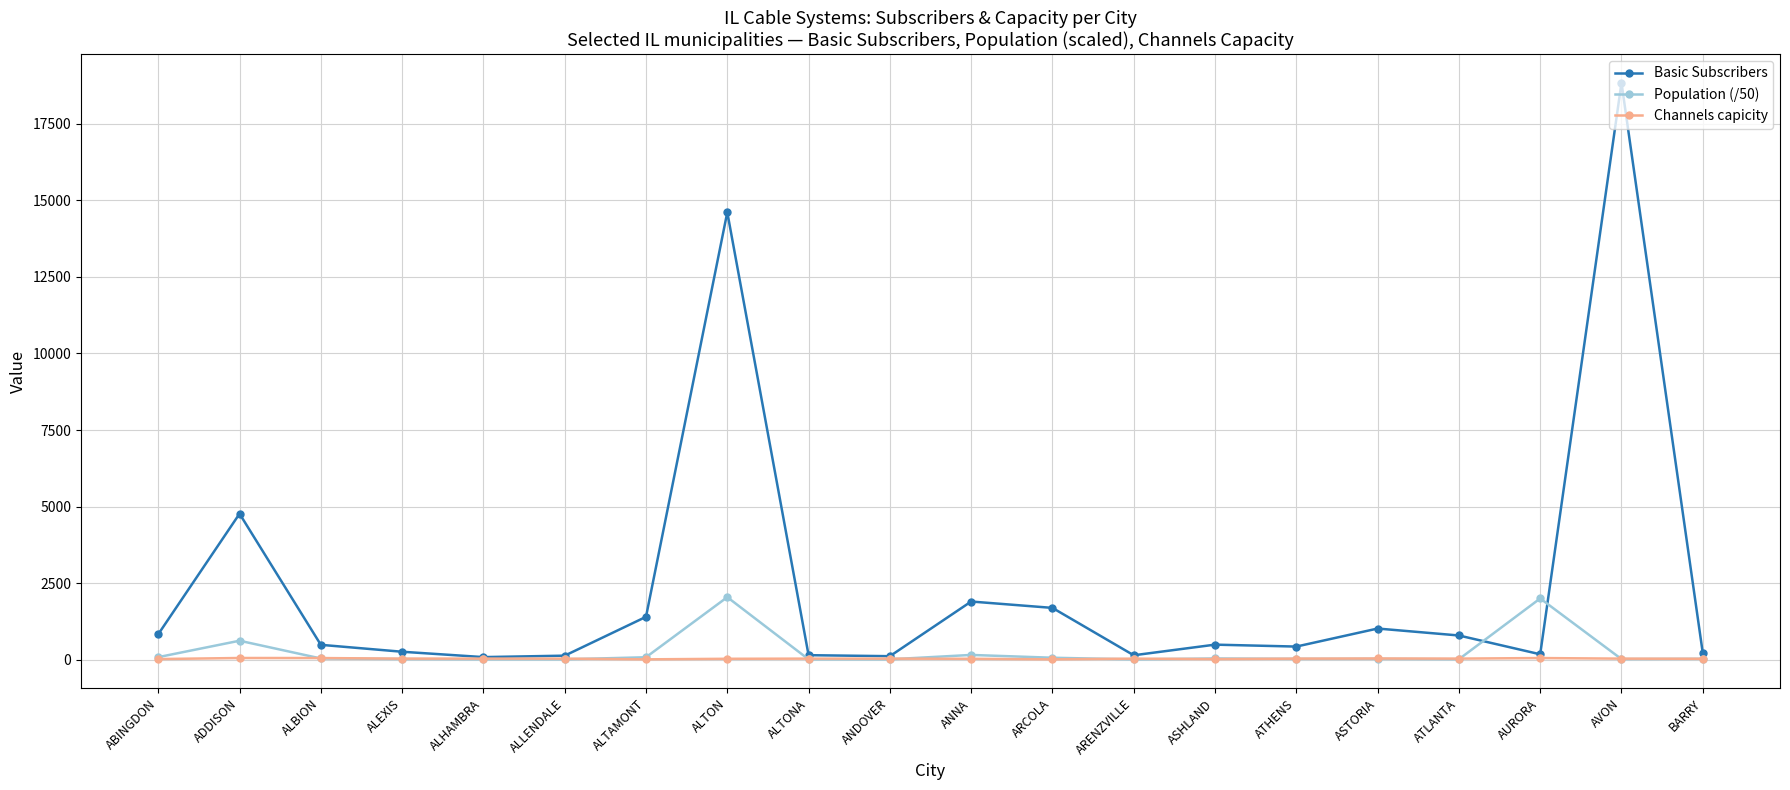

After their last crossing, which series has the higher values: Channels capicity or Population (/50)?

Channels capicity